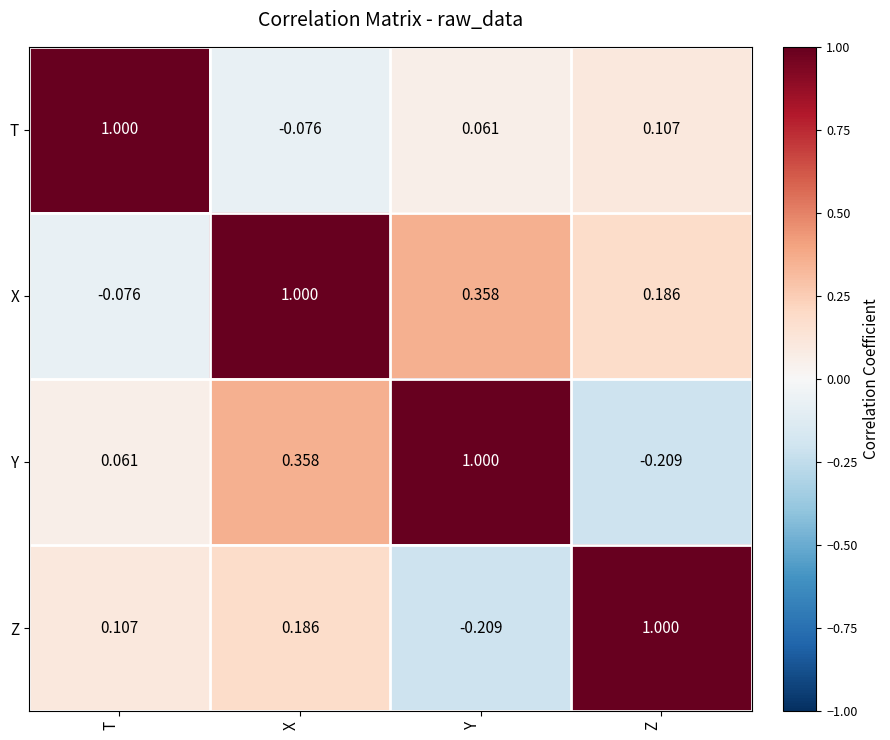

Which category has the highest value in the Z series?

Z